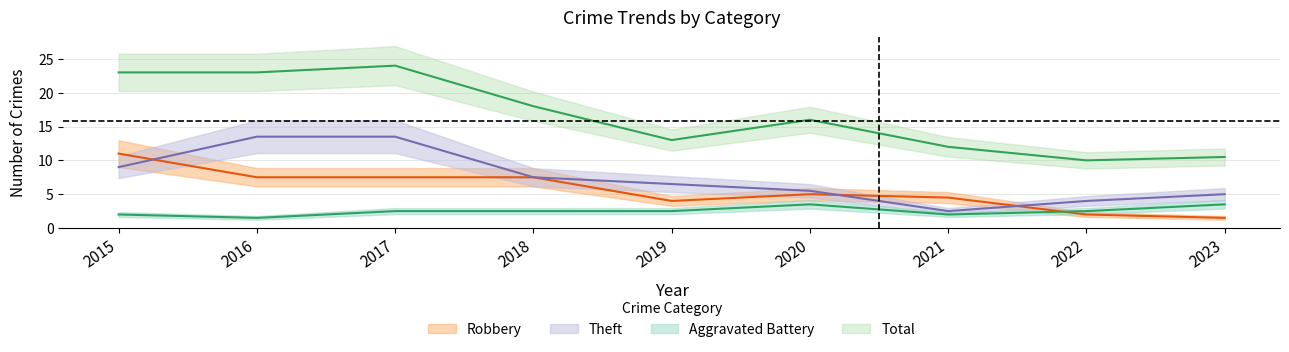

Which series has the largest range (max minus min)?

Total